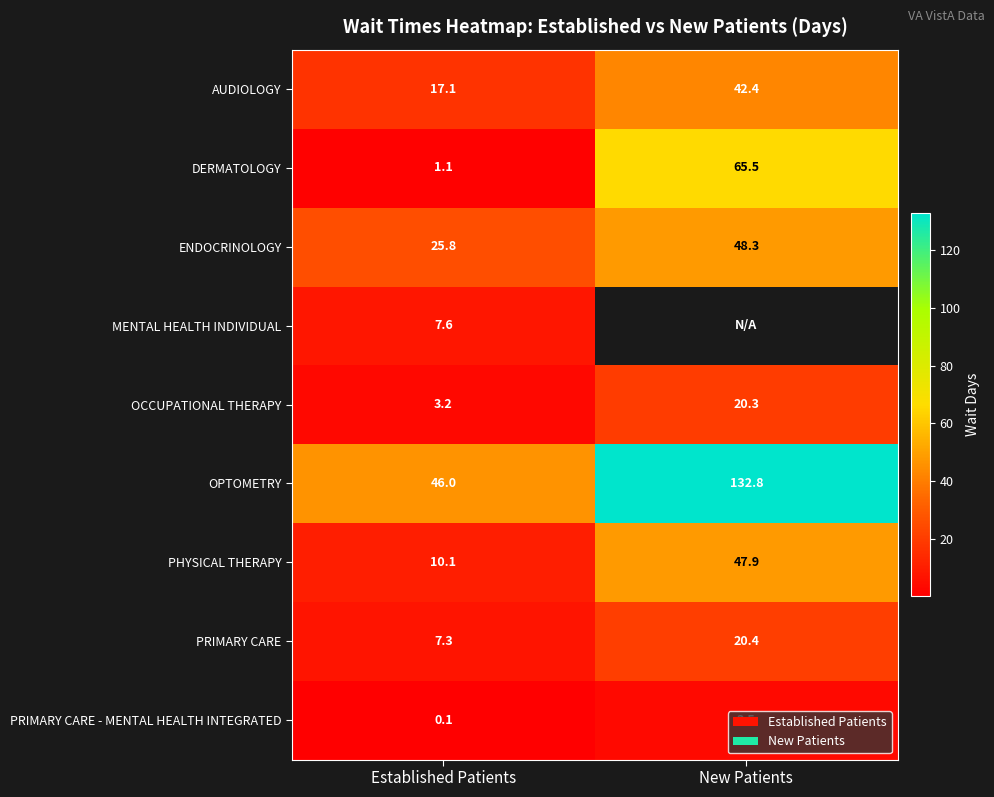

True or false: OCCUPATIONAL THERAPY has a value of 3.2 at Established Patients.

True